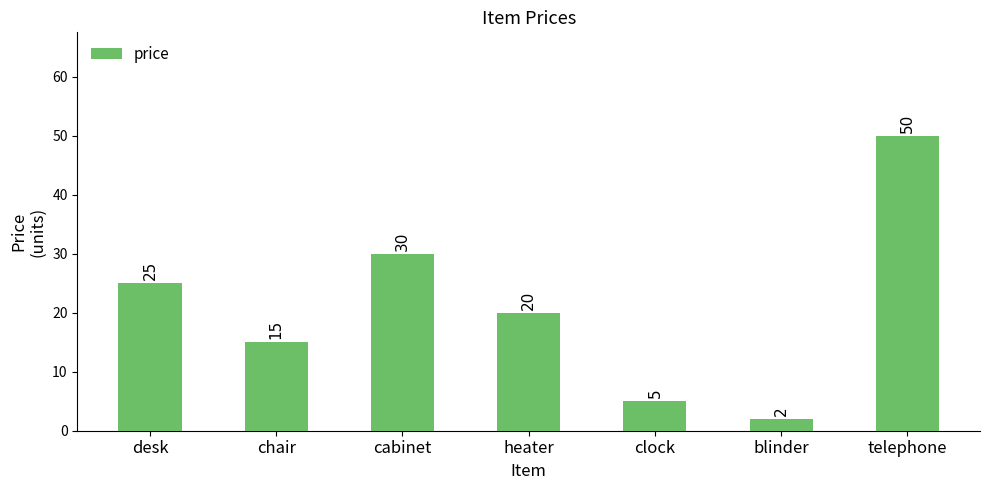

How many data points are less than 20?

3